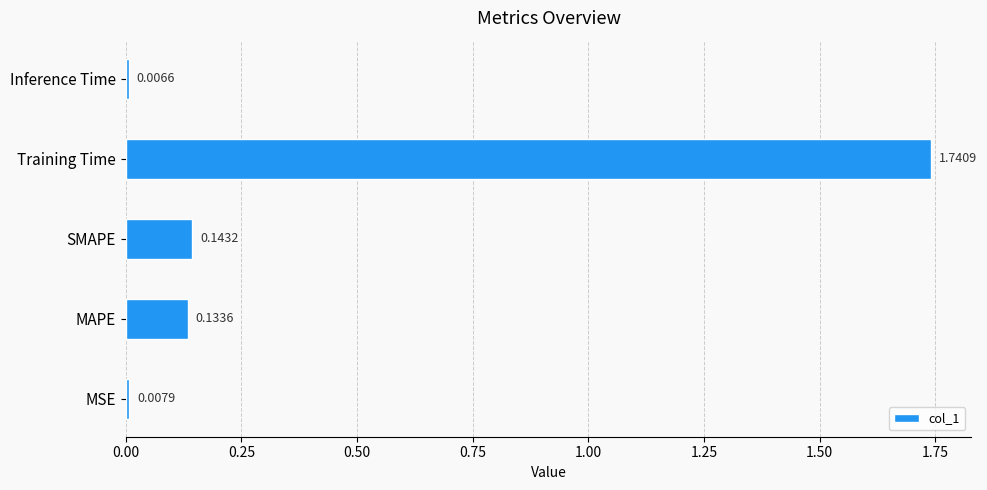

Between MAPE and Training Time, which is larger?

Training Time